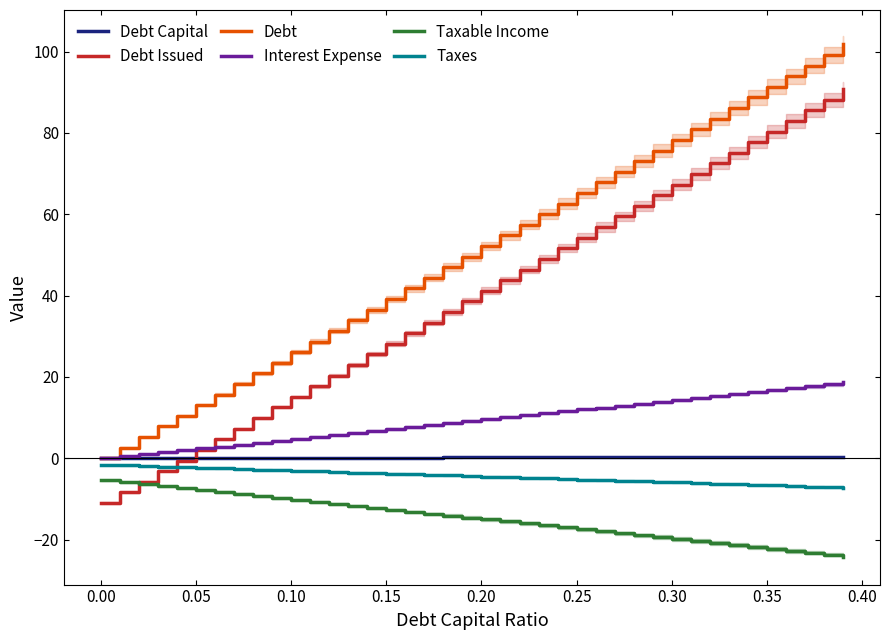

True or false: Interest Expense and Debt Issued cross at least once.

True